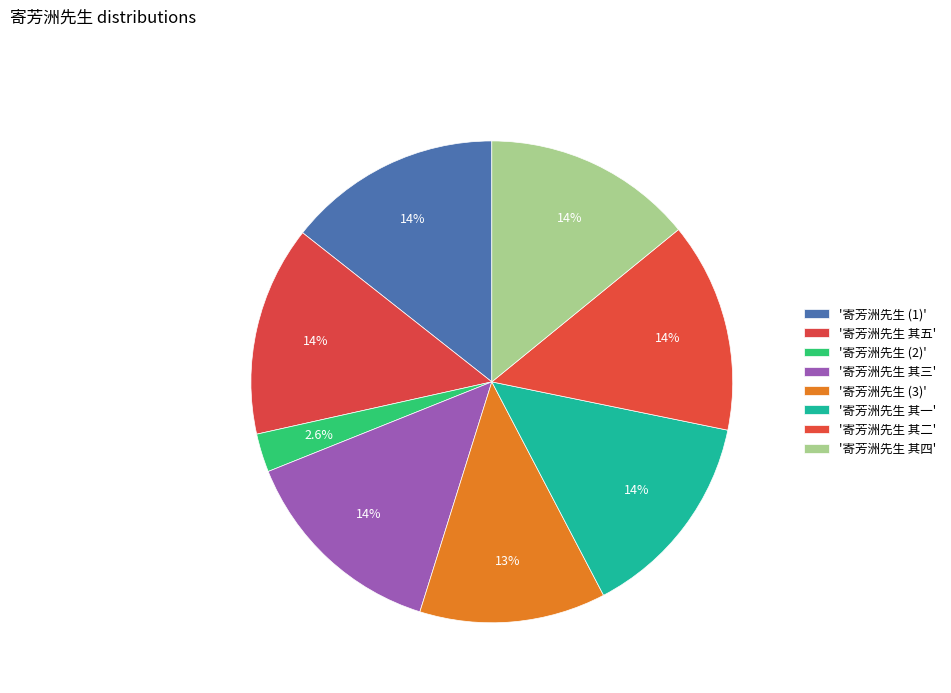

How many segments does this pie chart have?

8